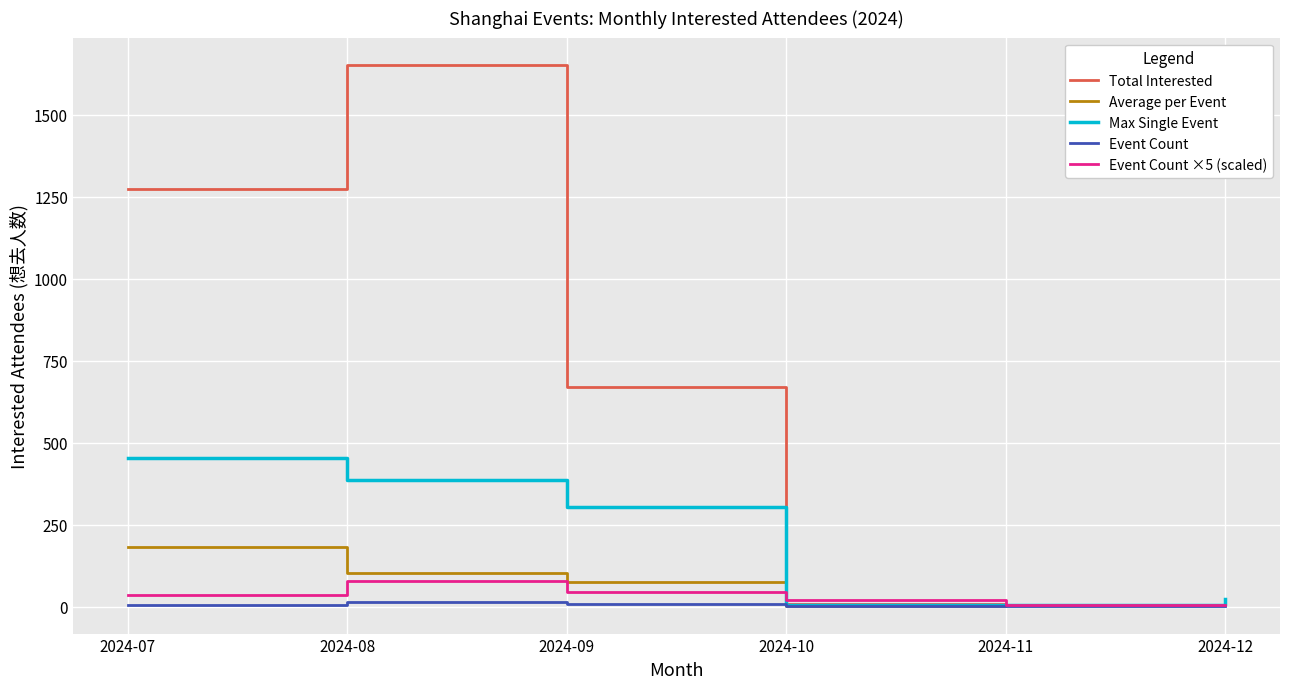

What is the total value across all series at 2024-12?

75.0